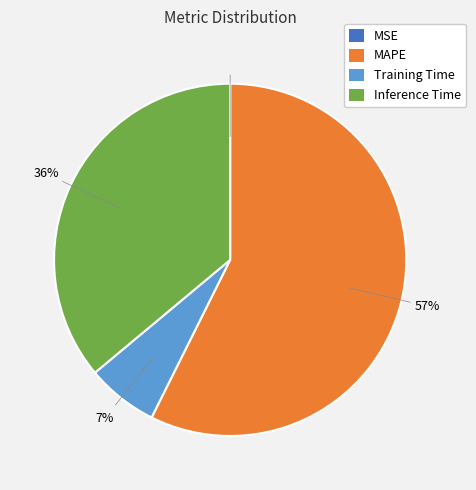

The Inference Time slice represents 27% of the pie. True or false?

False